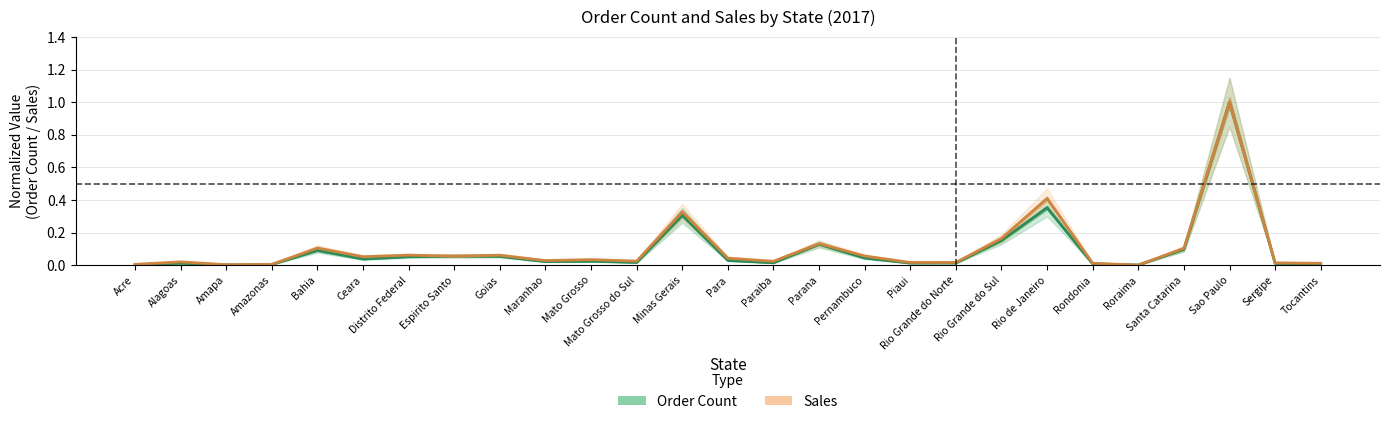

List the series in order of their peak value, highest first.

Order Count, Sales